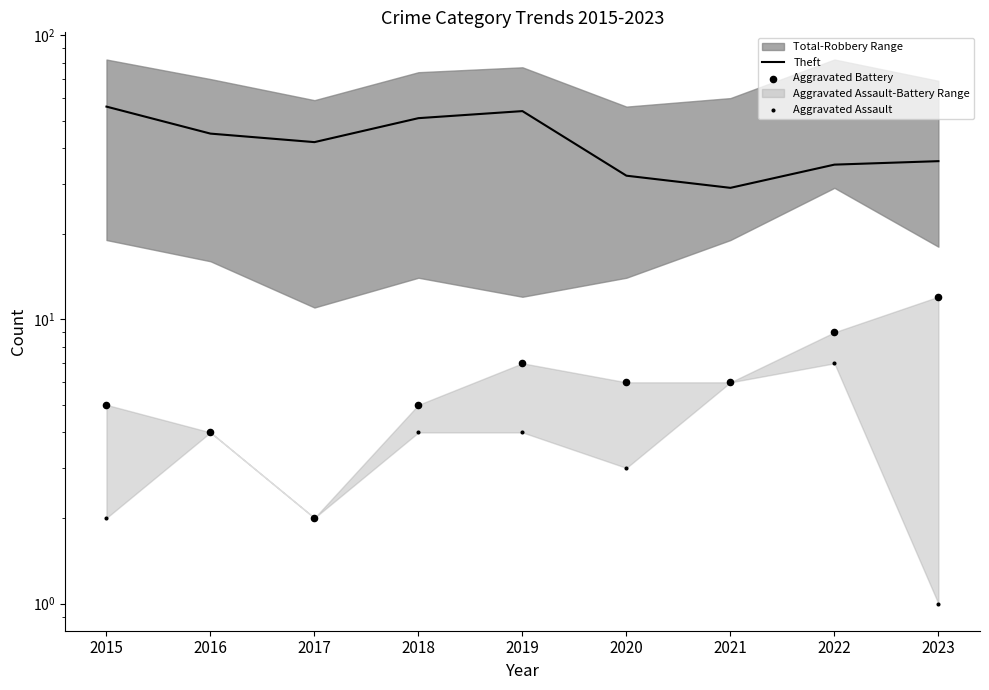

What is the total value across all series at 2016?

53